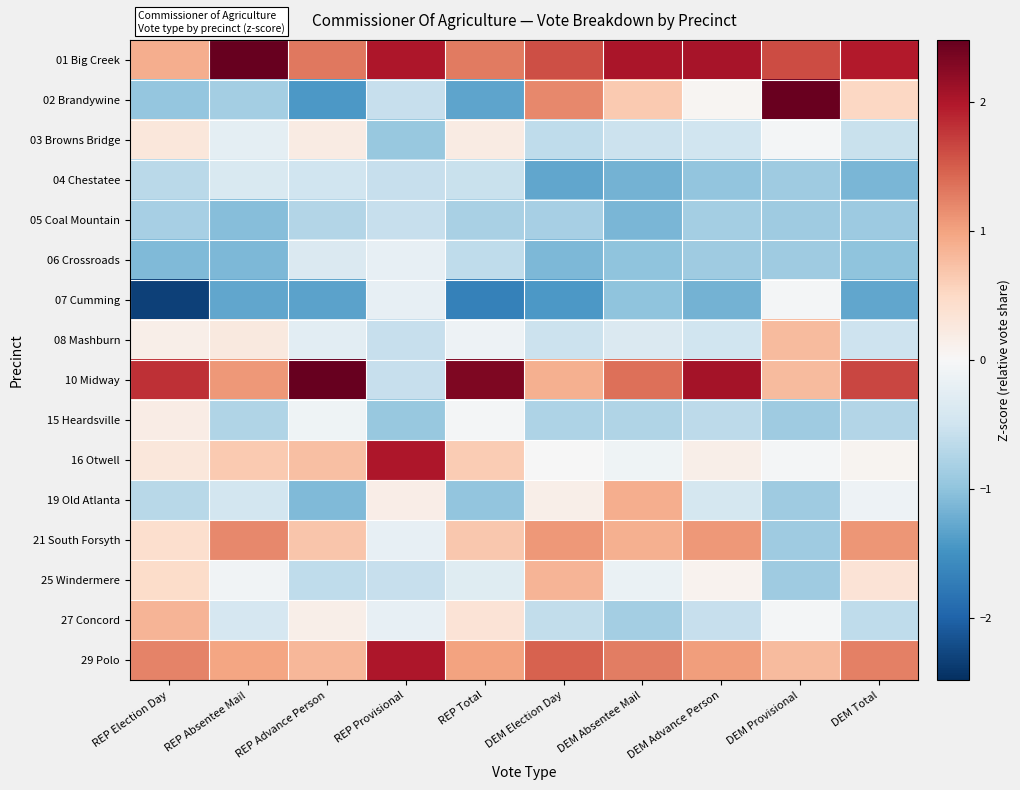

At how many categories does at least one series exceed 0?

10